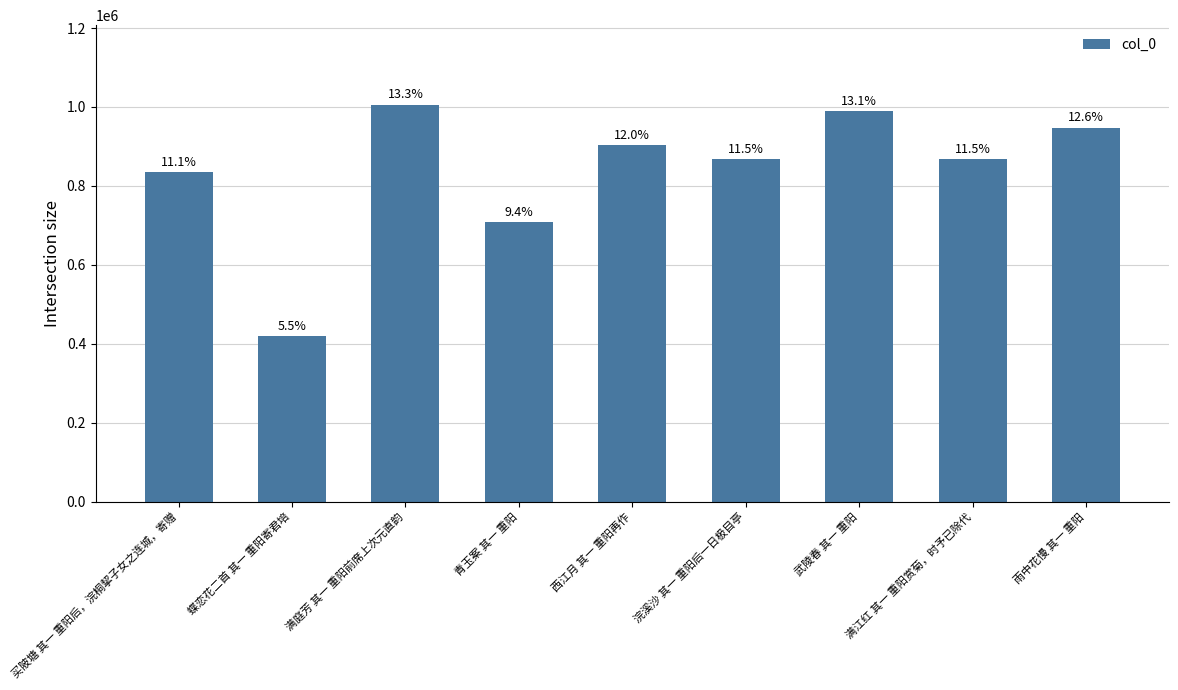

What is the change in value from 蝶恋花二首 其一 重阳寄君培 to 满庭芳 其一 重阳前席上次元直韵?

+587341